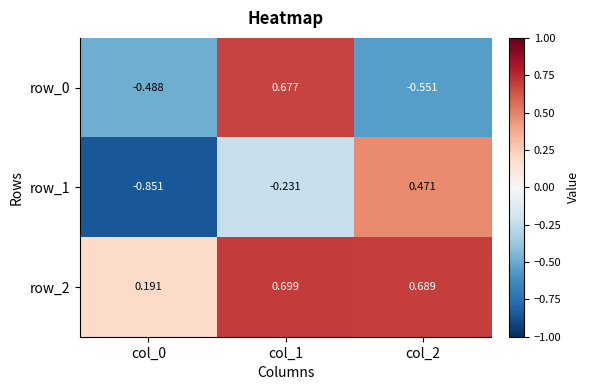

Which series has the largest total across all categories?

row_2